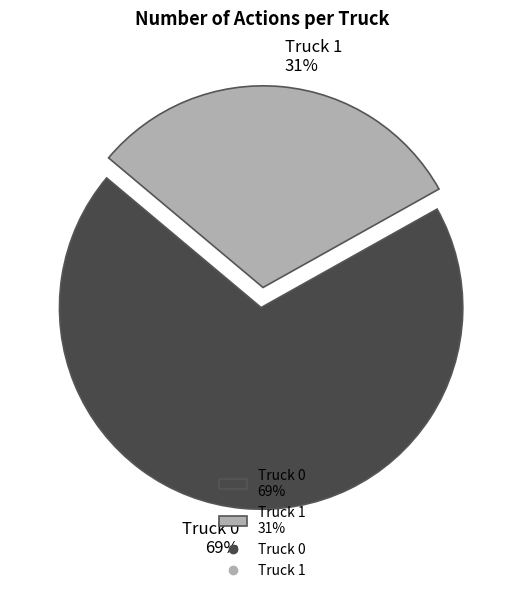

Do Truck 0 69% and Truck 1 31% together represent more than half of the pie?

Yes